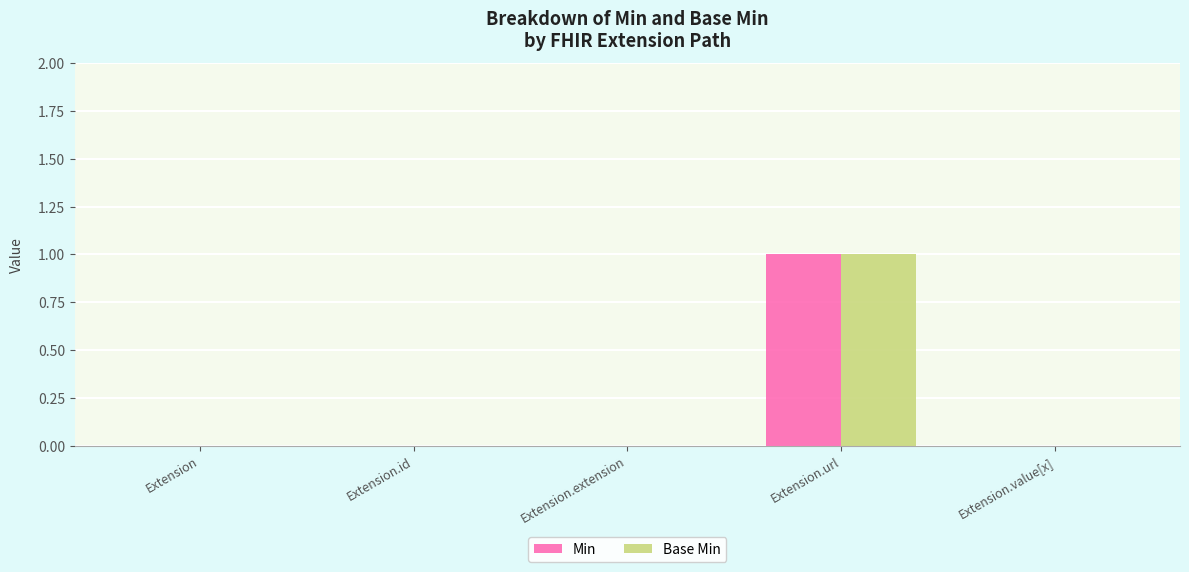

At which category is the sum across all series the highest?

Extension.url